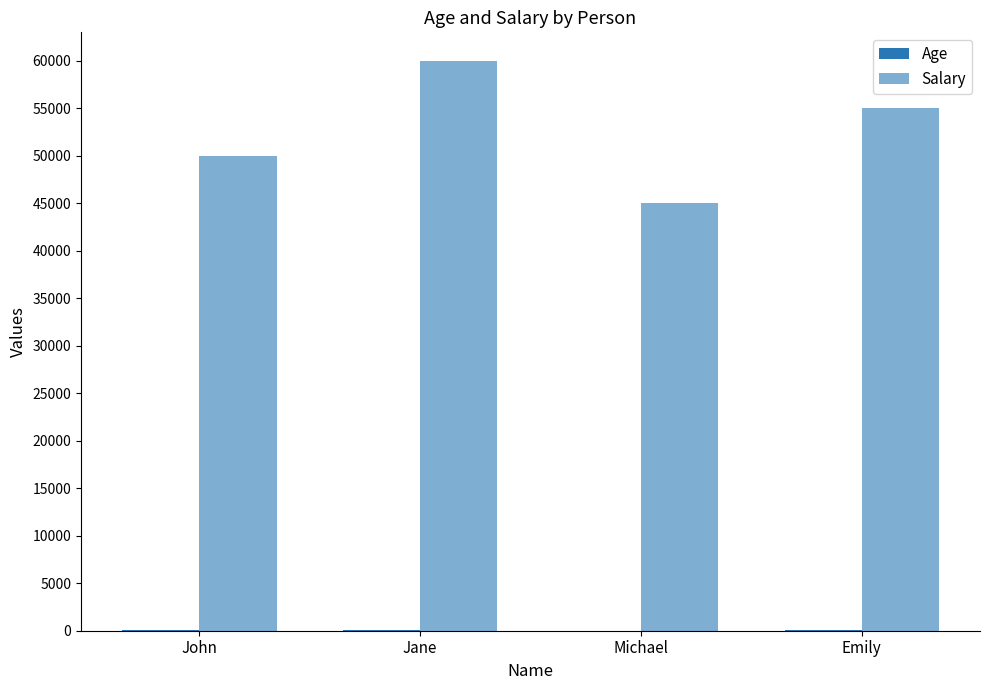

What position from the right is Emily?

1